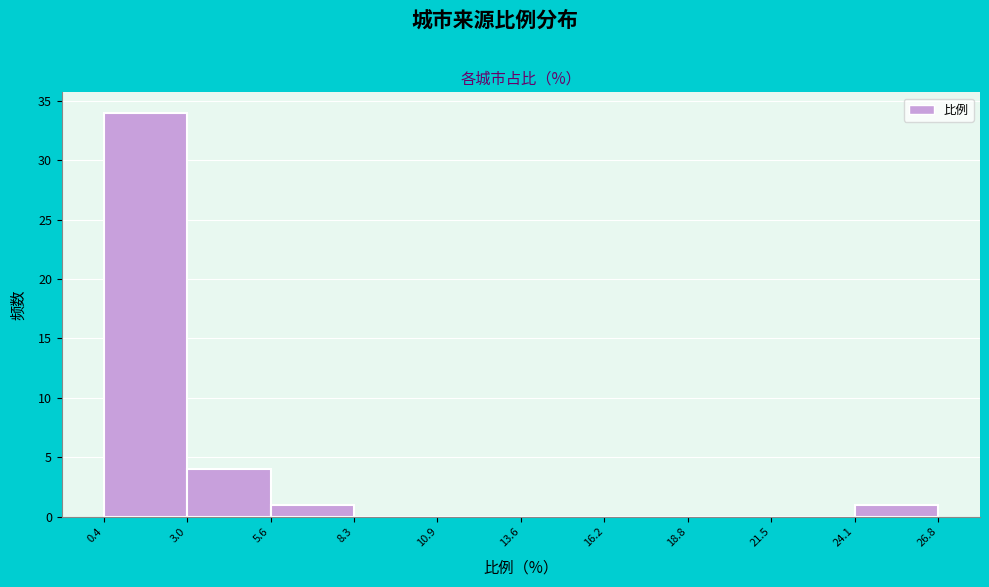

Reading left to right, transcribe this chart: for each bar, give the range it covers on the x-axis and its height. The values are not printed on the chart, so give them approximately, as read against the axis.

0.4 to 3.0: 34
3.0 to 5.6: 4
5.6 to 8.3: 1
8.3 to 10.9: 0
10.9 to 13.6: 0
13.6 to 16.2: 0
16.2 to 18.8: 0
18.8 to 21.5: 0
21.5 to 24.1: 0
24.1 to 26.8: 1